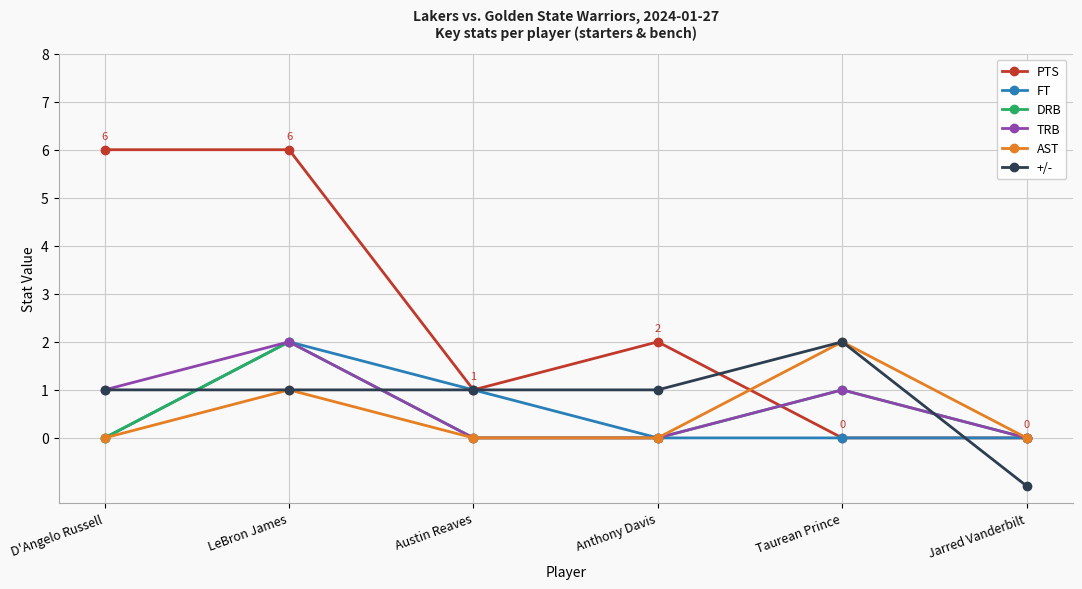

Is the value of PTS at Taurean Prince greater than the value of +/- at Jarred Vanderbilt?

Yes